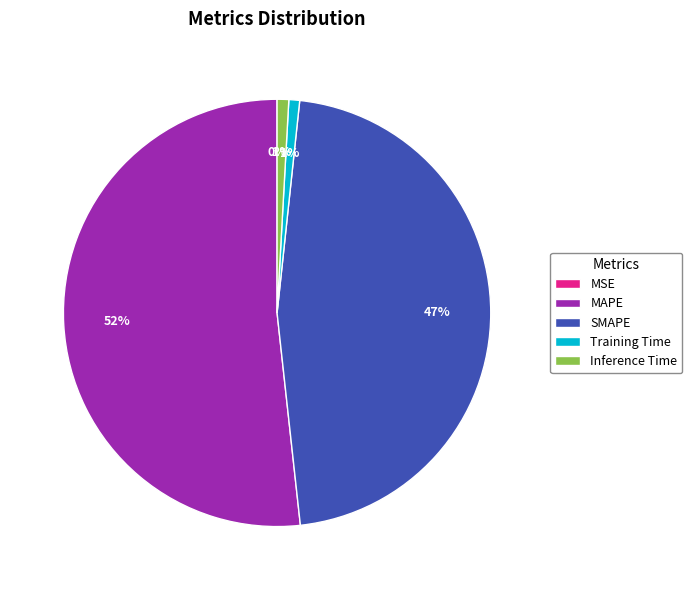

To the nearest percent, what is the average slice percentage?

20%